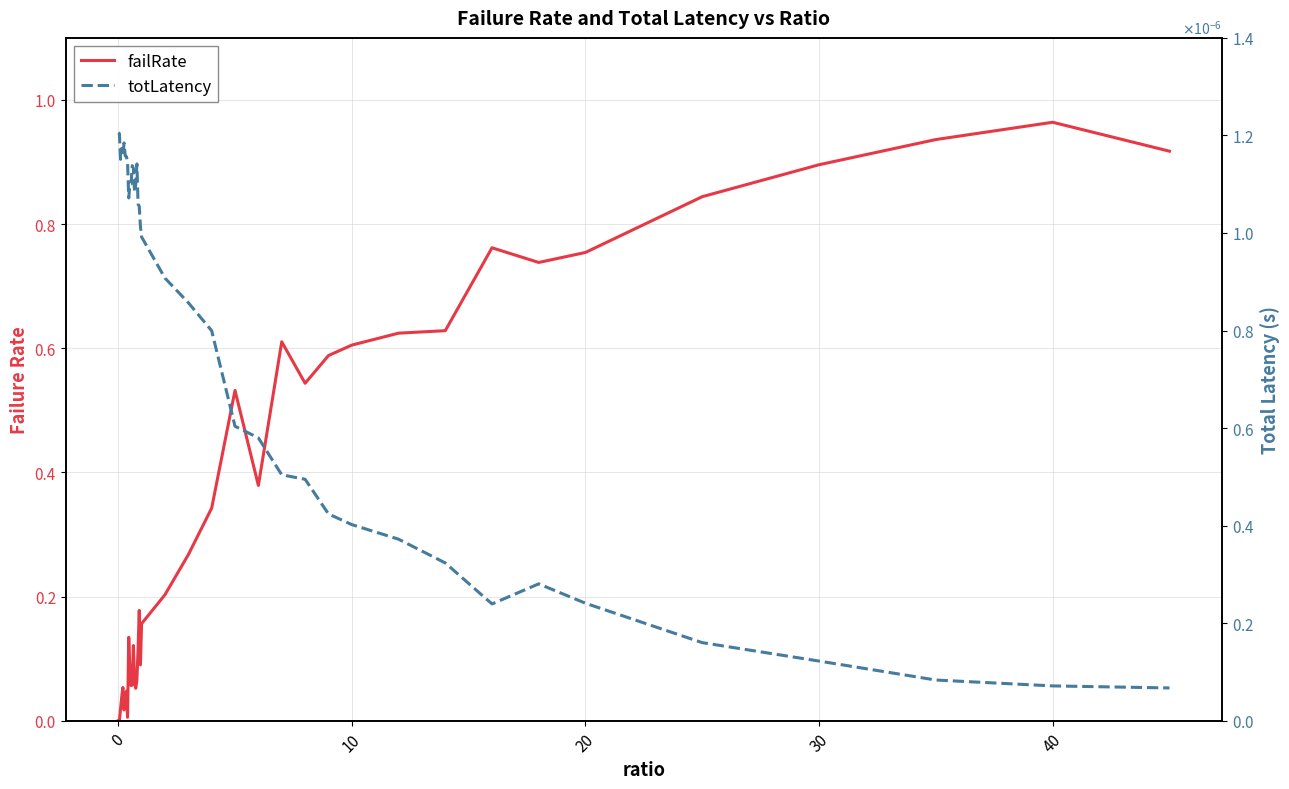

What is the maximum value shown in the chart?

1.0